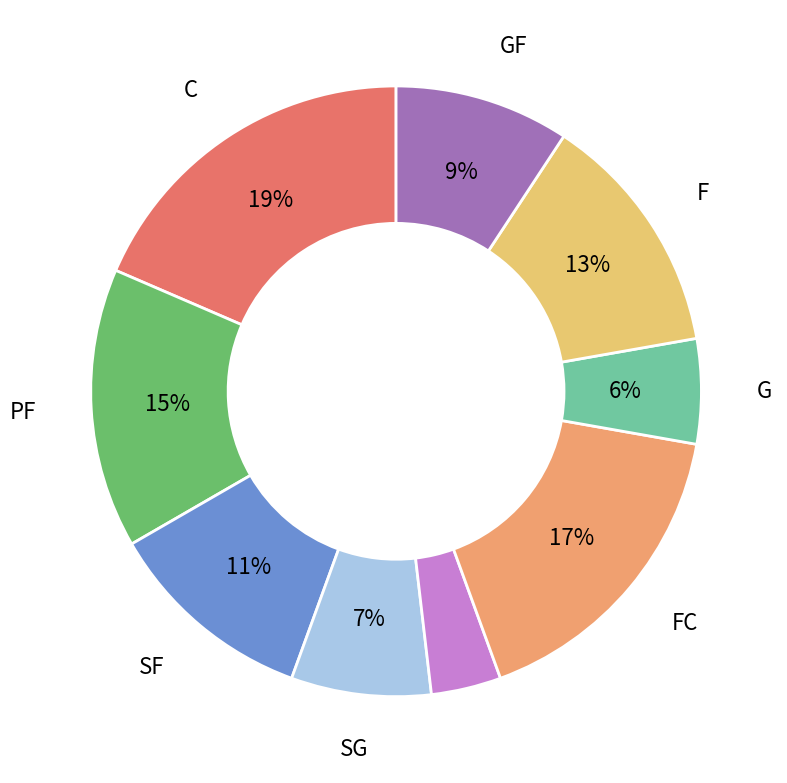

Is there a majority slice in this chart?

No